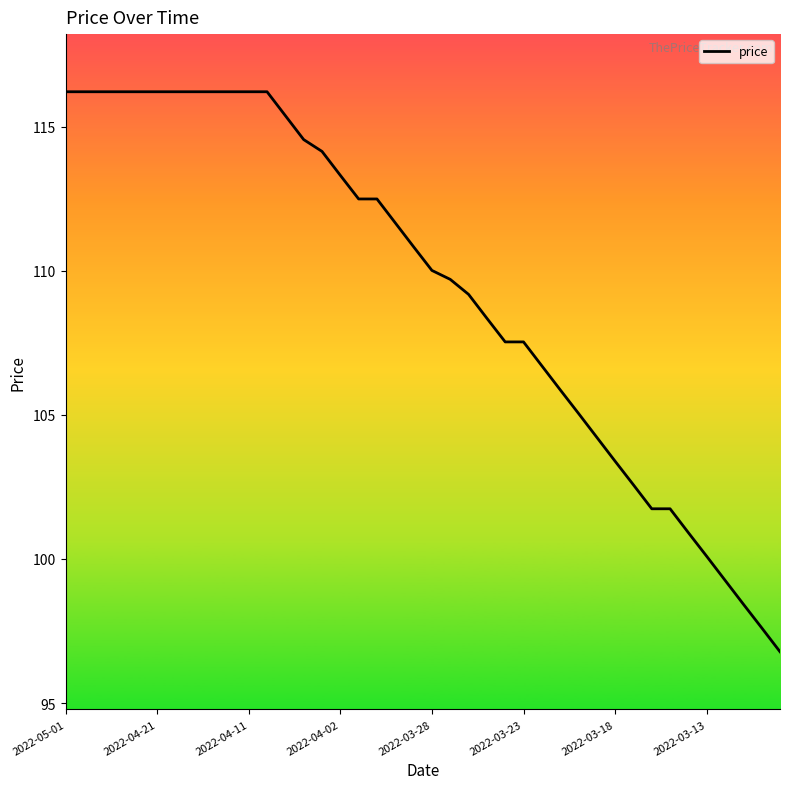

What is the difference between the maximum and minimum values?

19.4